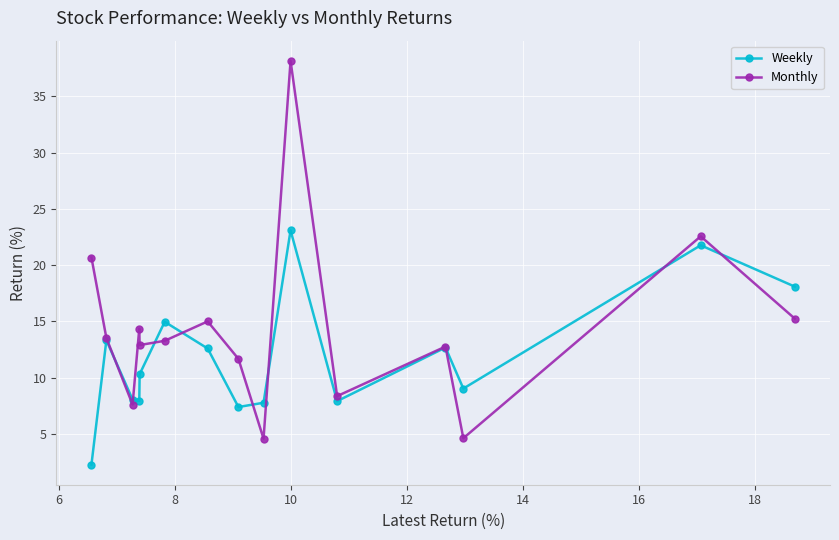

Is this an area chart (filled region under the line)?

No